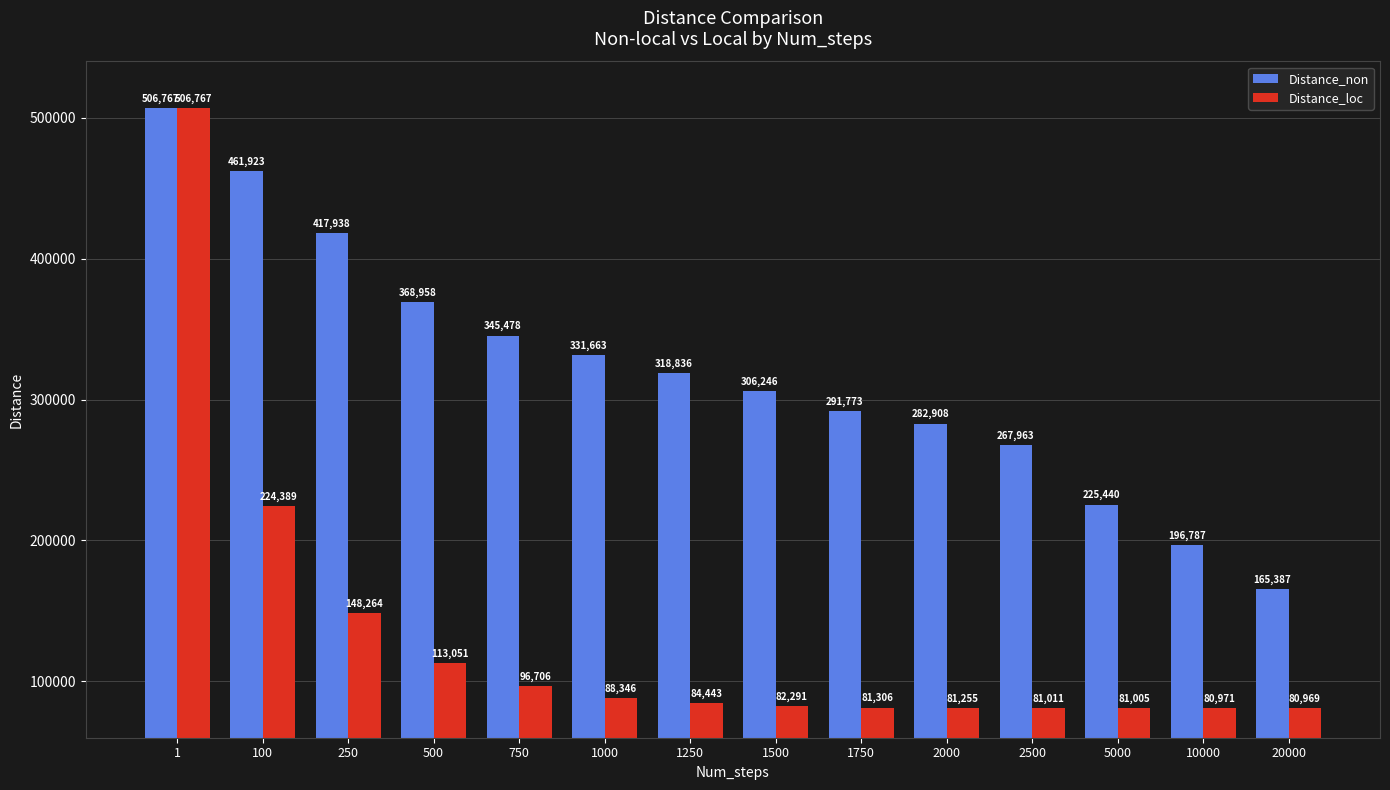

How many data points in Distance_loc are less than 84443?

7